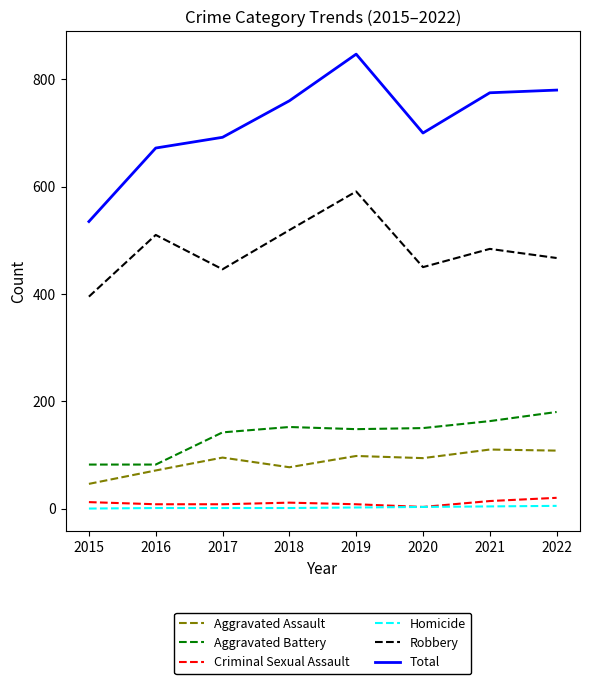

True or false: Robbery and Criminal Sexual Assault cross at least once.

False